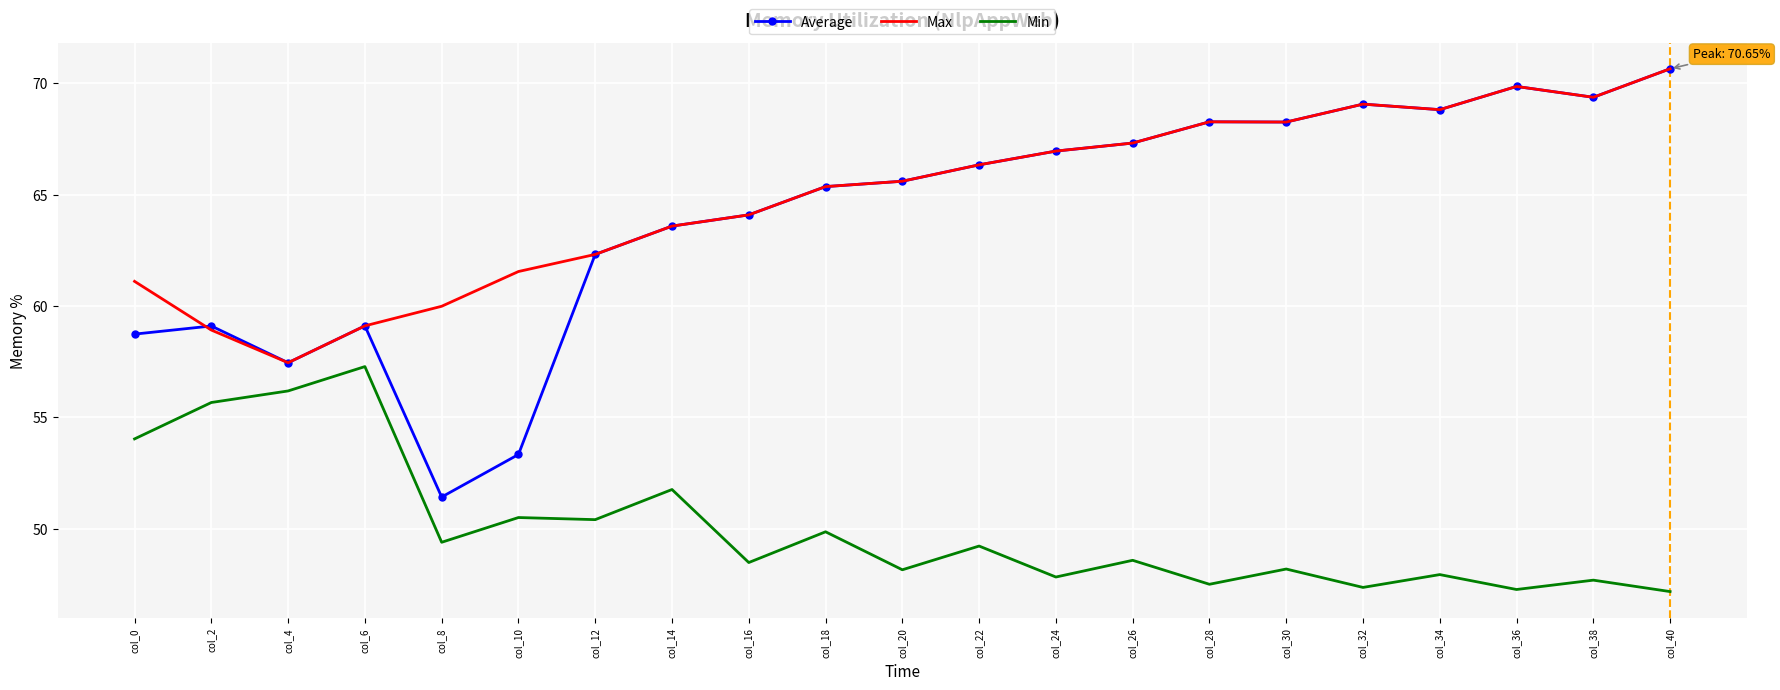

At which category does Average reach its first local peak?

col_2